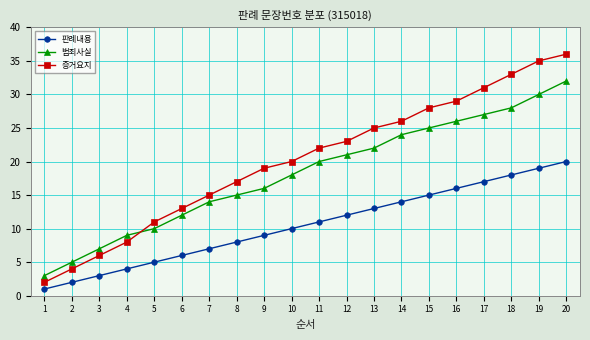

True or false: 증거요지 has more than 2 points higher than both neighbors.

False